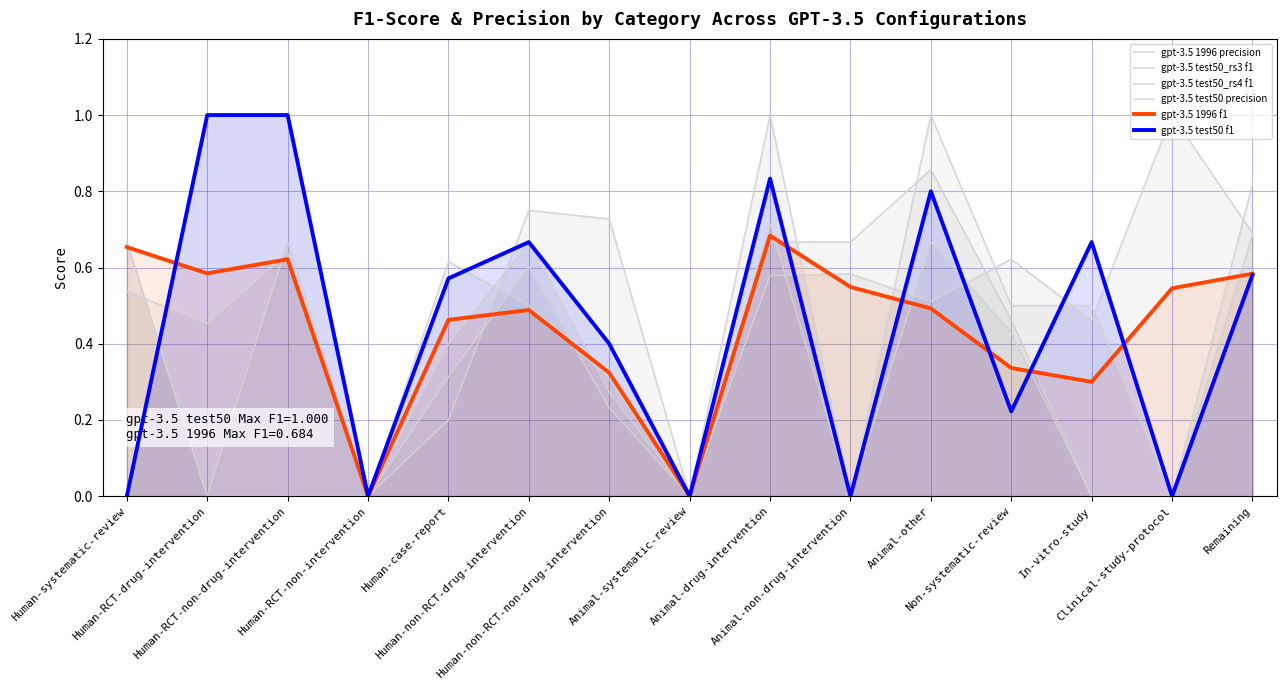

At which category does gpt-3.5 test50 precision reach its first local valley?

Human-RCT-non-intervention